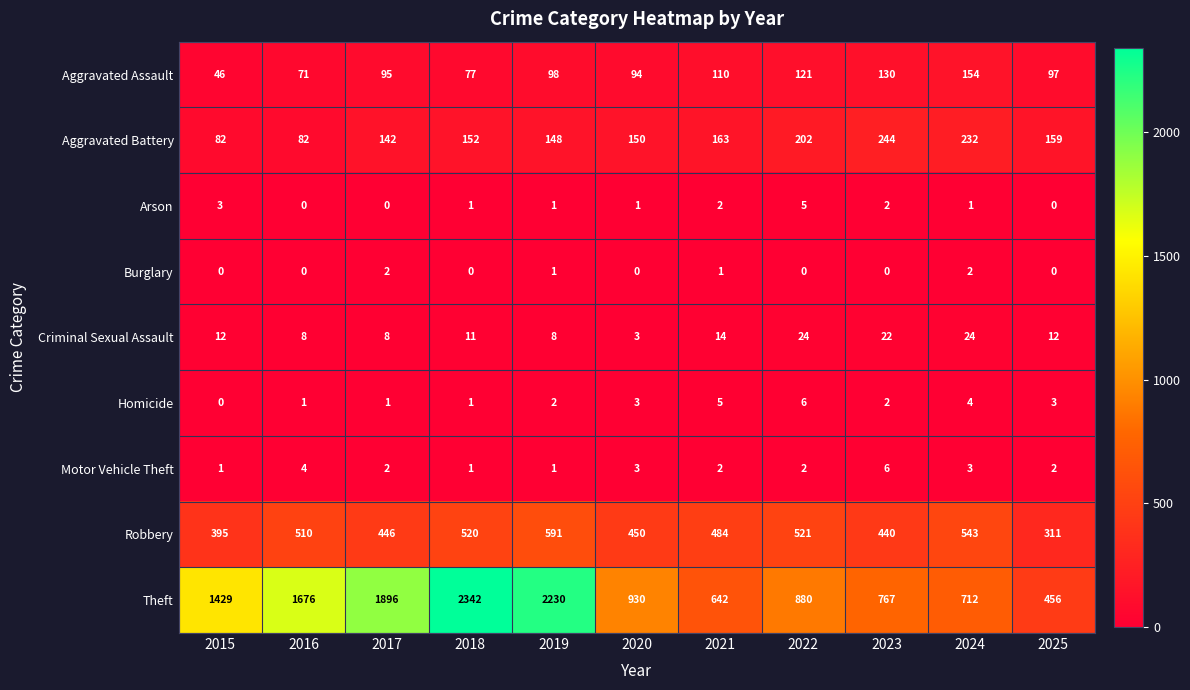

What is the difference between the highest and lowest values at 2020?

930